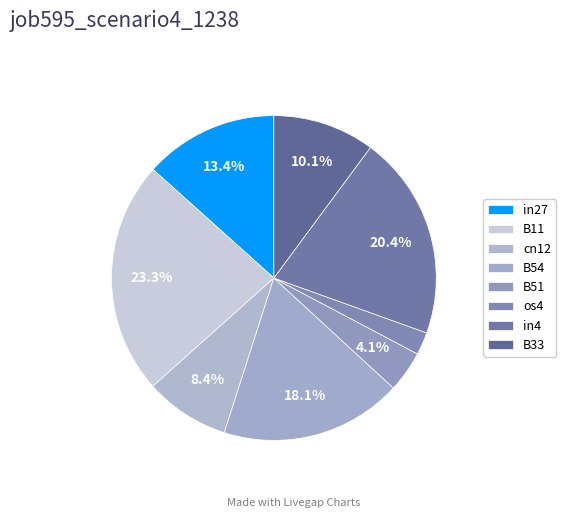

How many slices are in this pie chart?

8